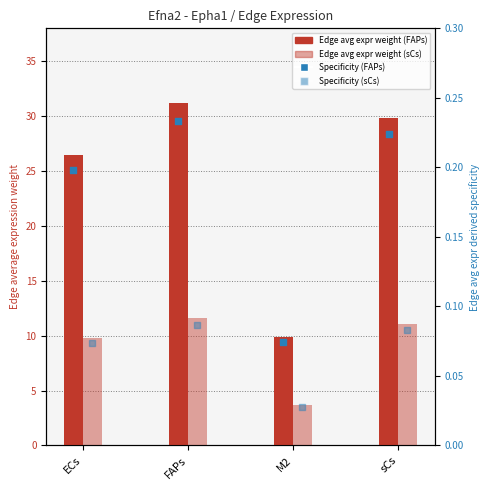

Is the value of Edge average expression weight (FAPs) at M2 greater than the value of Edge average expression weight (sCs) at ECs?

Yes